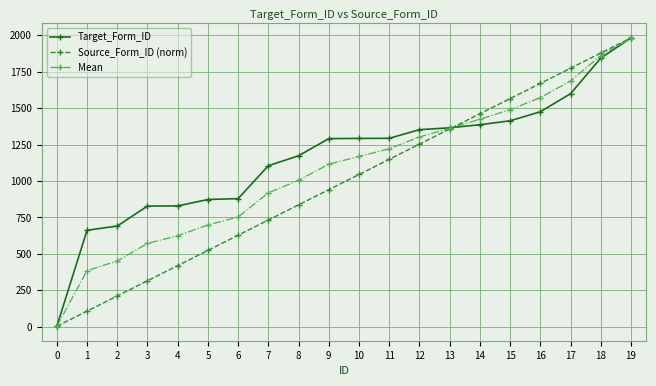

List the series in order of their overall mean, lowest first.

Source_Form_ID (norm), Mean, Target_Form_ID